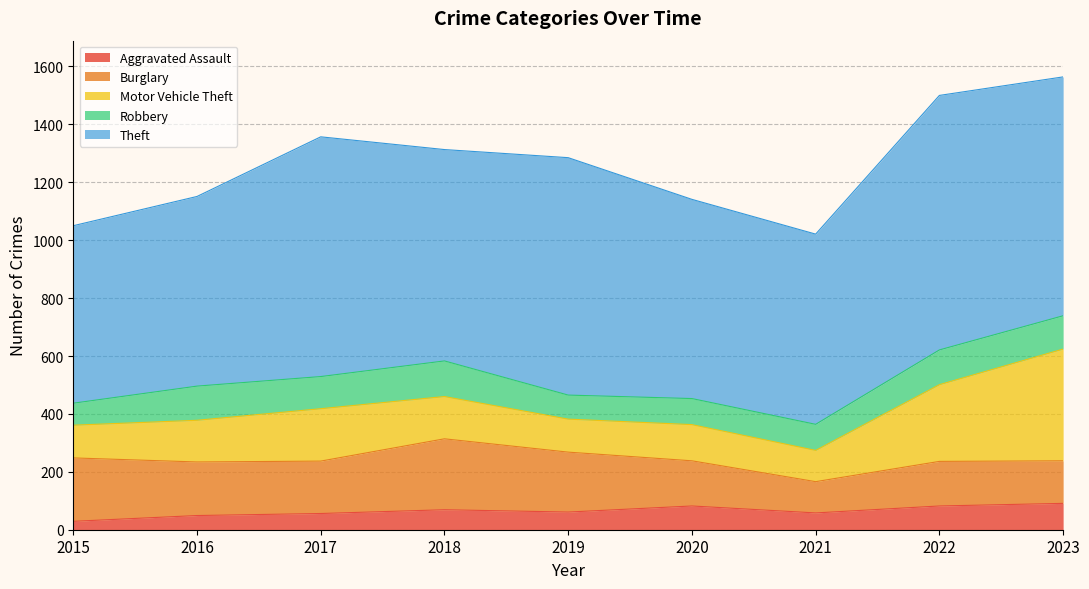

How many data points in Burglary are above 181?

4